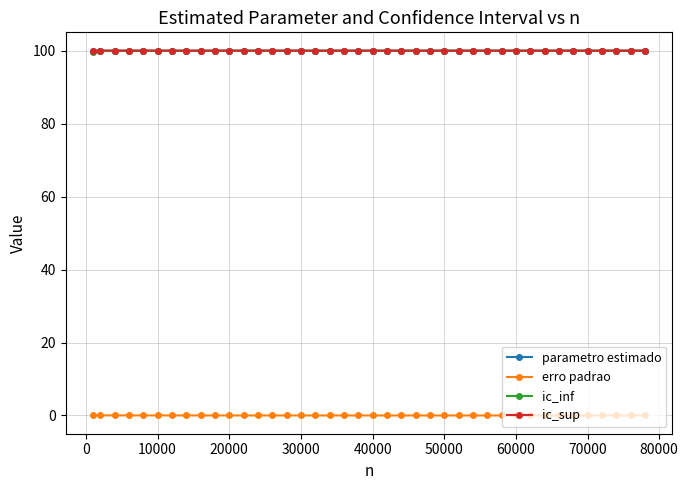

At how many categories does at least one series exceed 18?

40